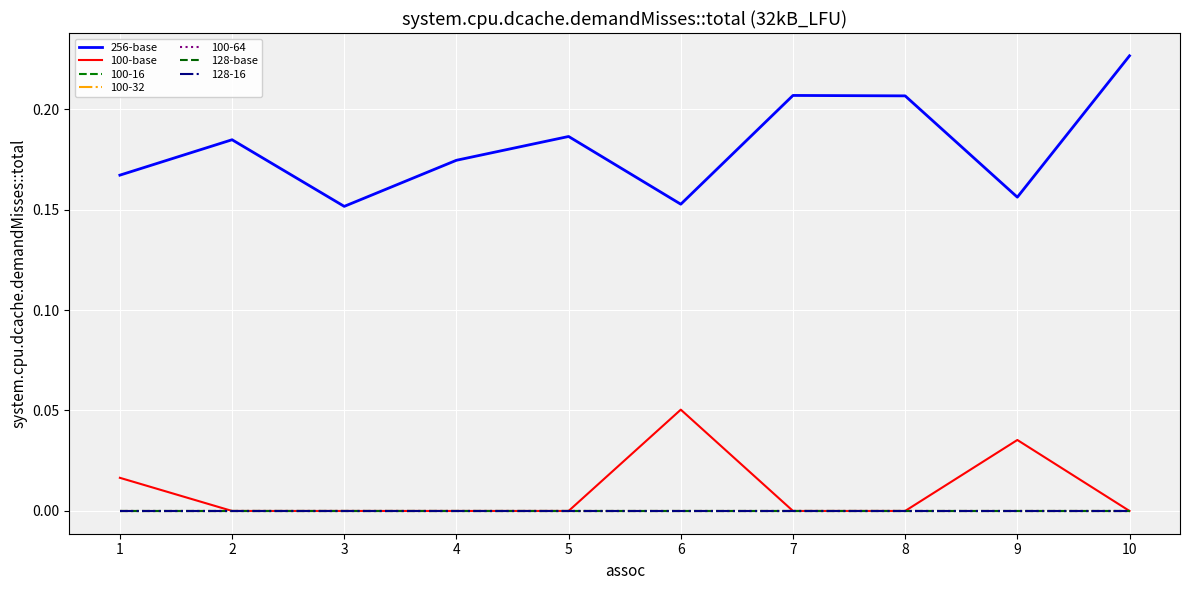

In 100-base, how many points are higher than both neighbors (excluding endpoints)?

2